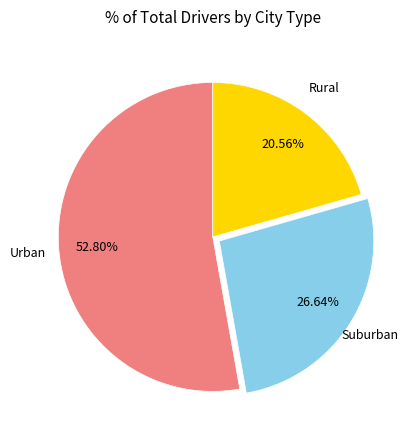

Is Rural the majority of the pie?

No